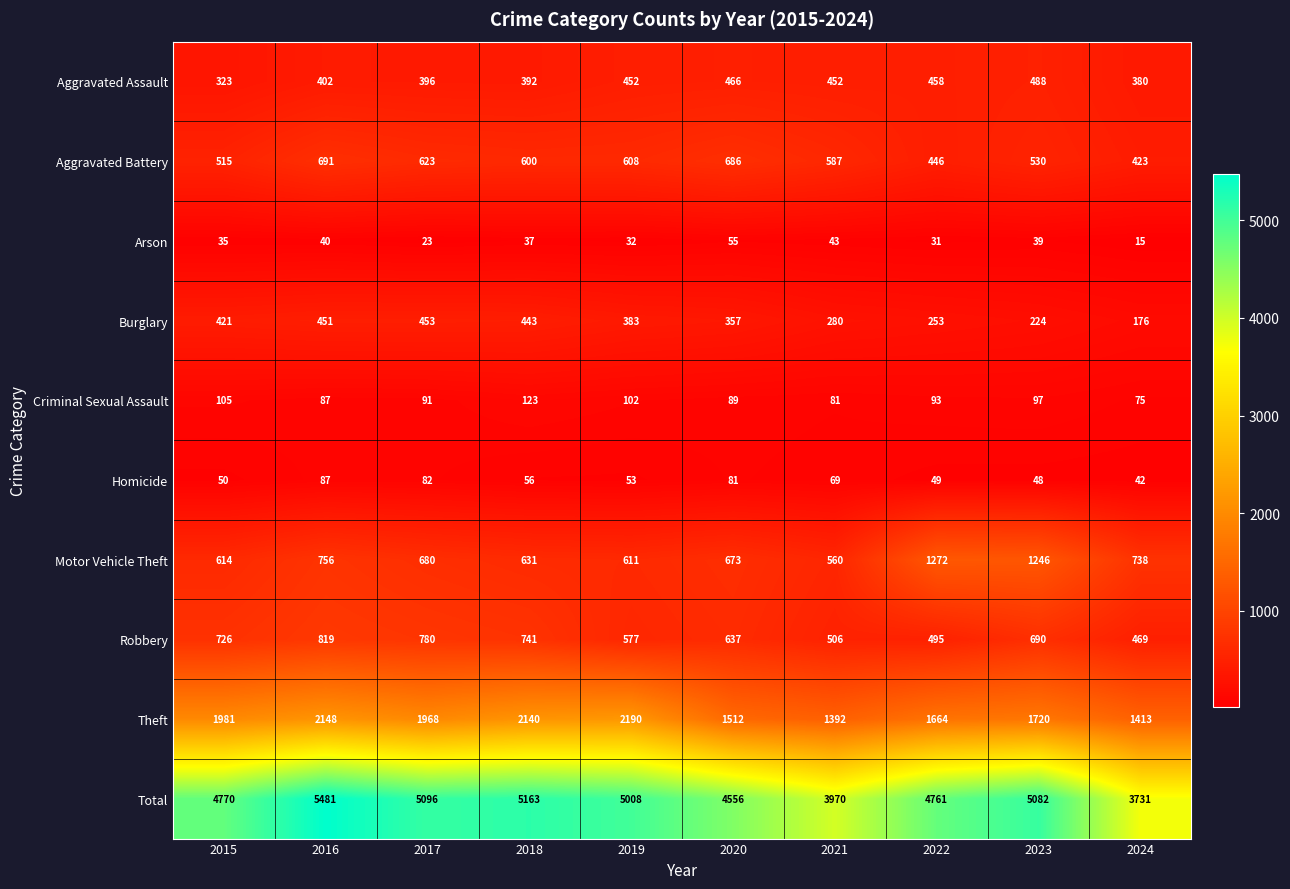

The Burglary series shows 224 at 2023. True or false?

True